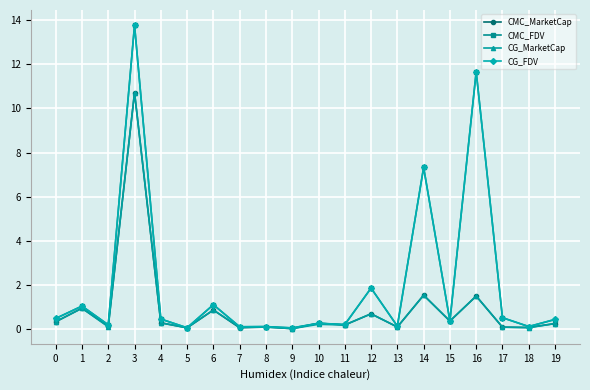

Which series ends up on top after the final intersection of CG_FDV and CMC_MarketCap?

CG_FDV